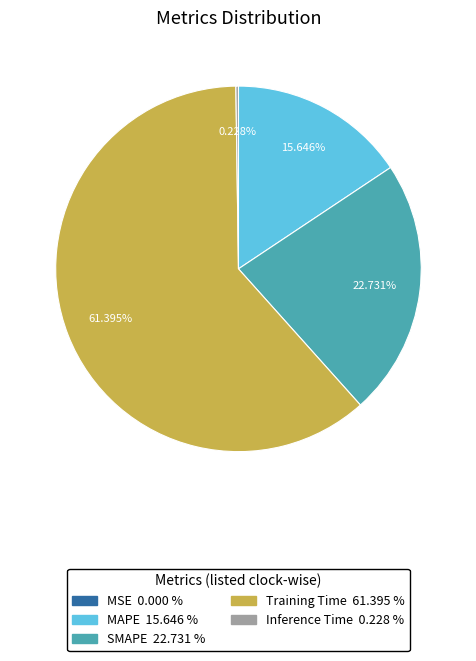

To the nearest percent, what is the difference between the largest and smallest slice percentages?

61%